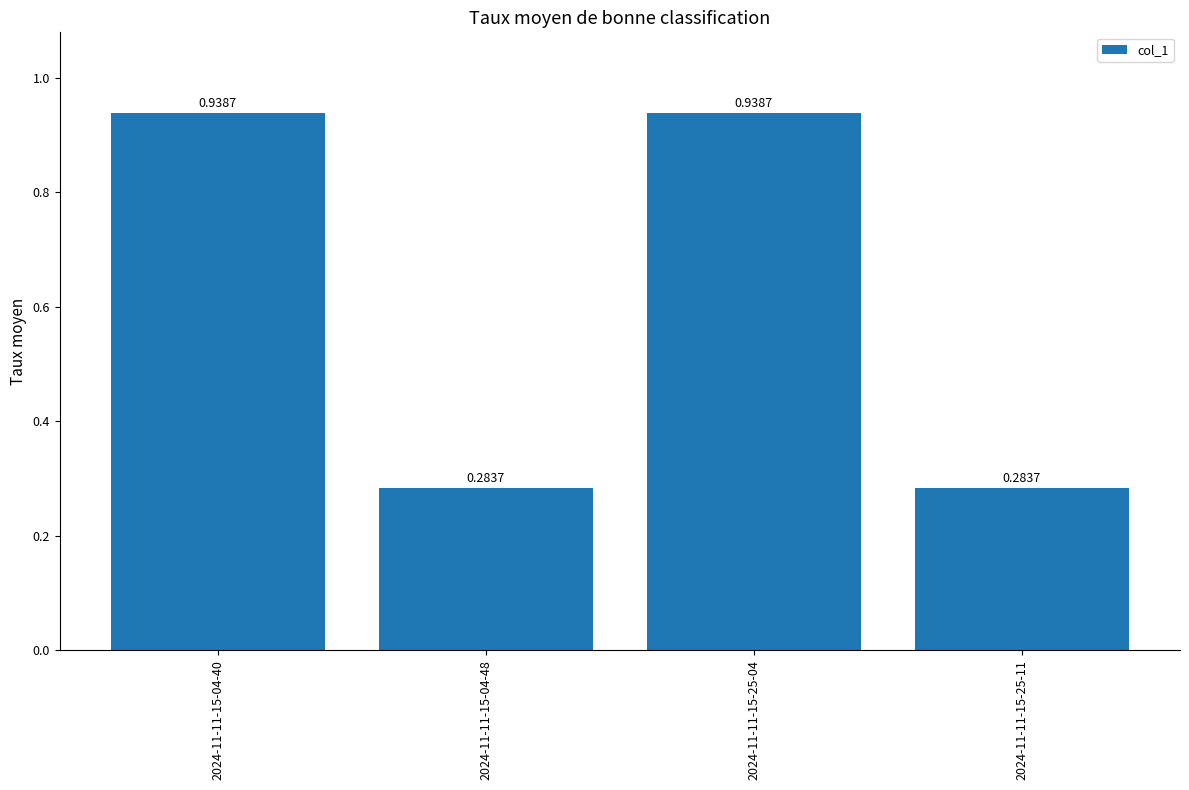

What is the sum of the values at 2024-11-11-15-04-40 and 2024-11-11-15-25-04?

1.9